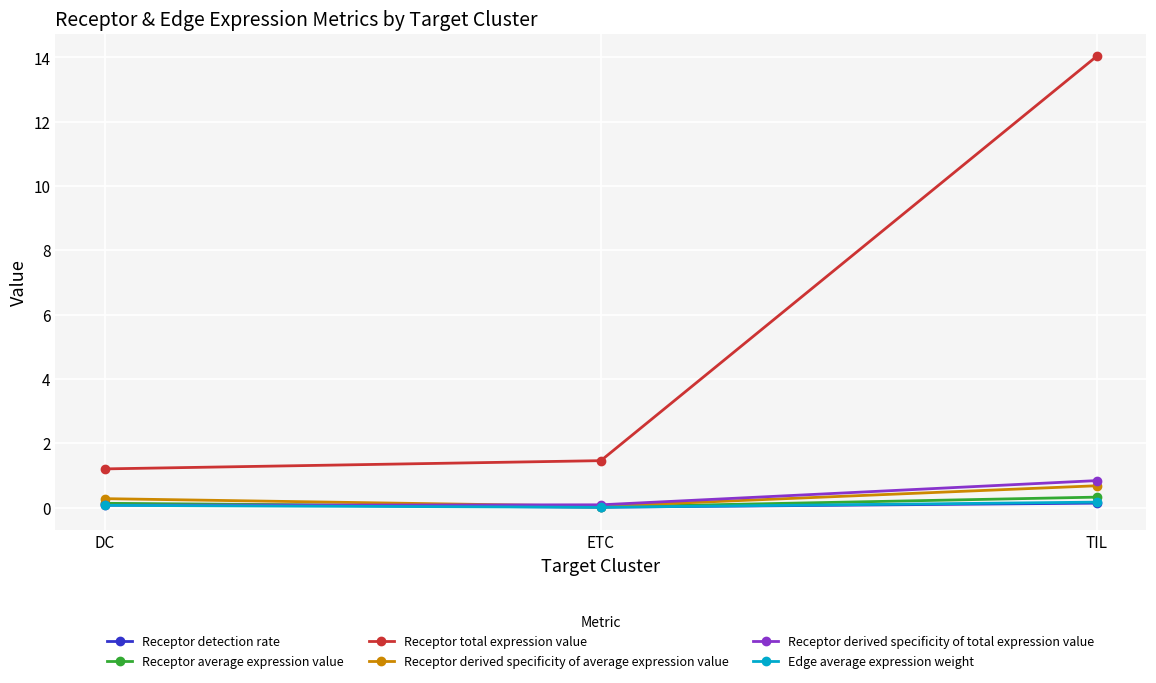

Which series has the largest total across all categories?

Receptor total expression value